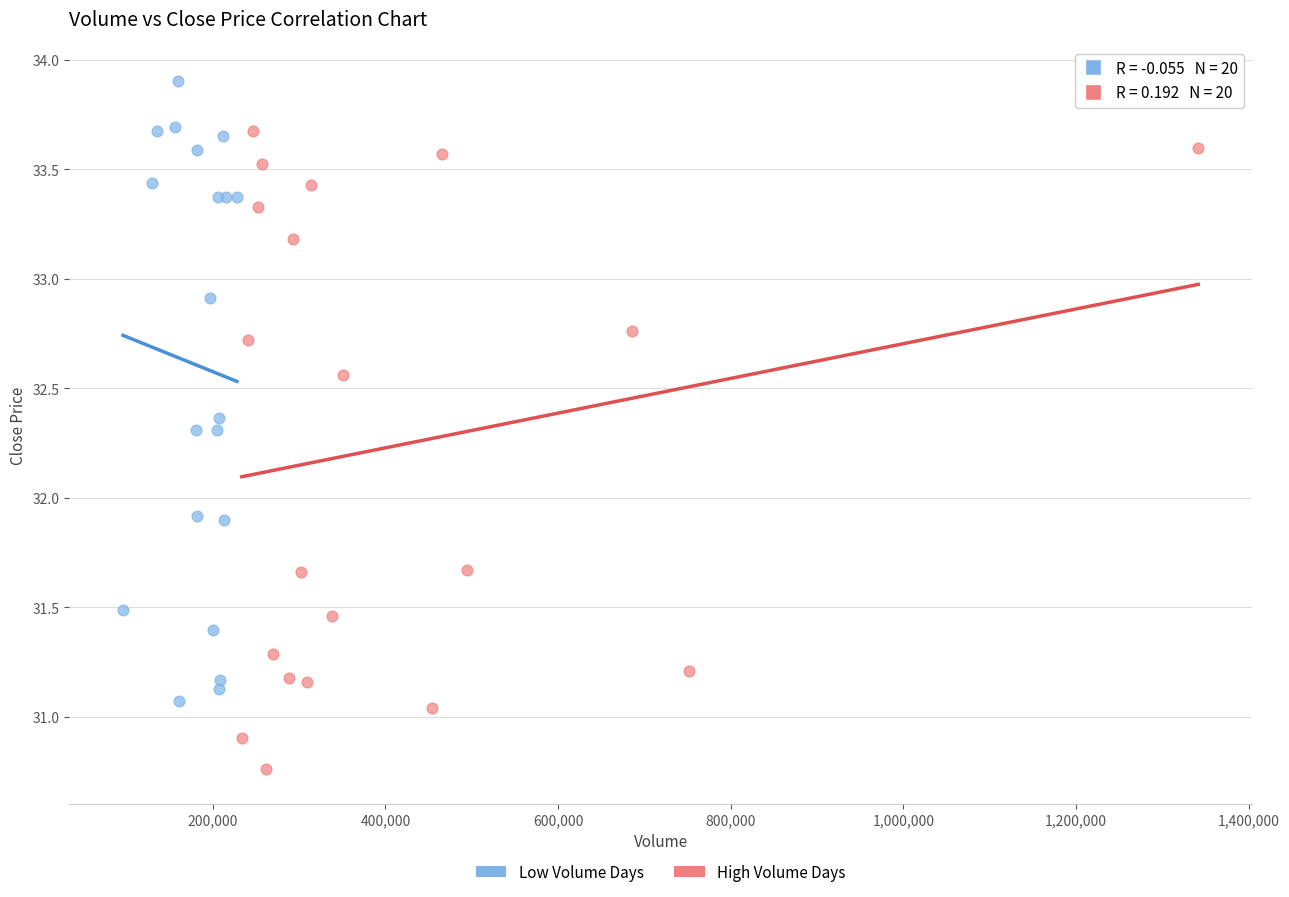

Which series reaches the maximum Y coordinate?

Low Volume Days